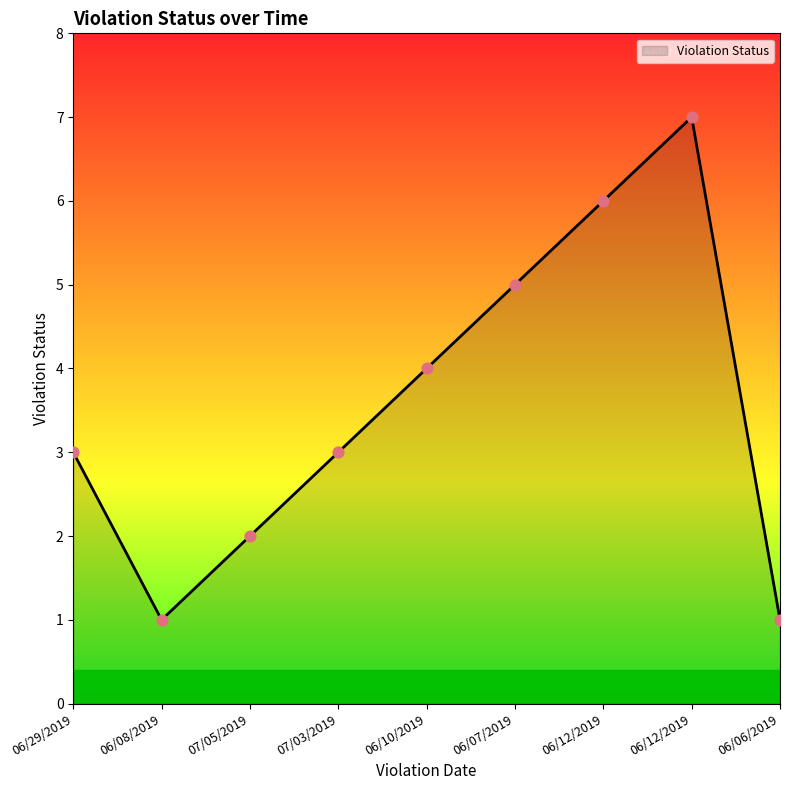

Approximately how many times larger is the value at 07/03/2019 compared to 06/10/2019?

0.8